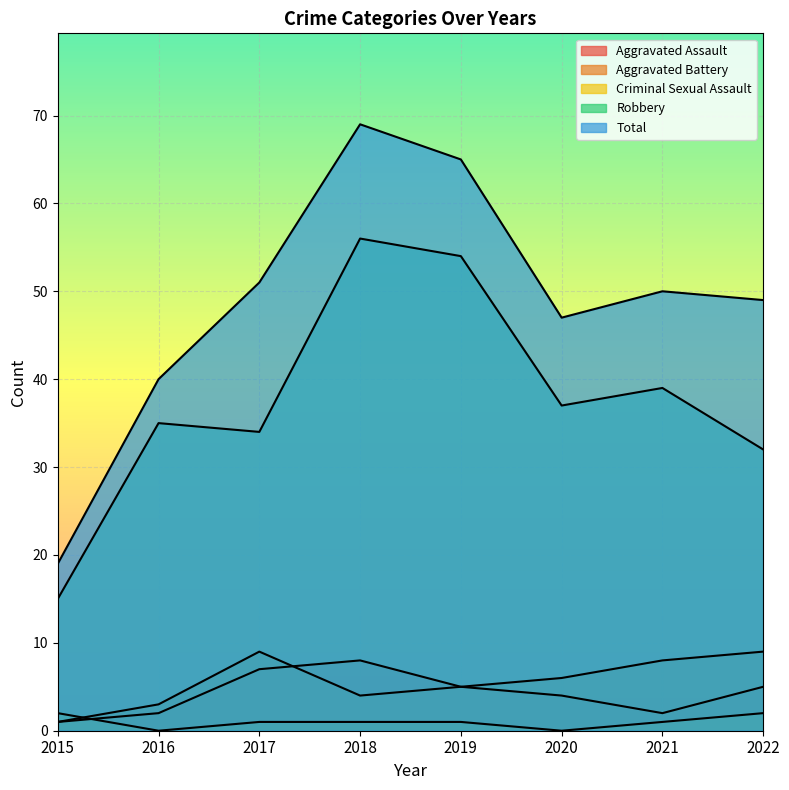

True or false: Total has more than 0 interior local peaks.

True